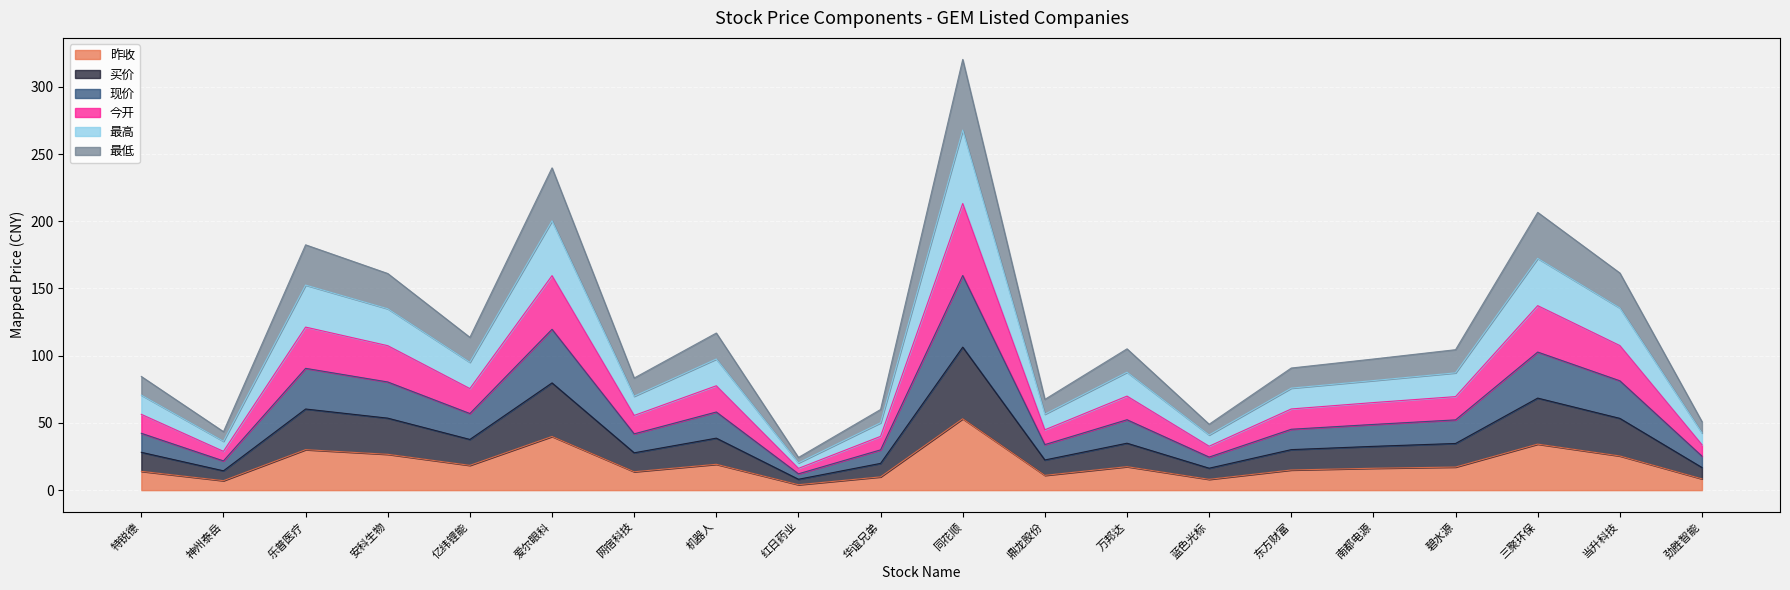

Rank the series by their maximum value, from lowest to highest.

昨收, 今开, 买价, 最低, 现价, 最高